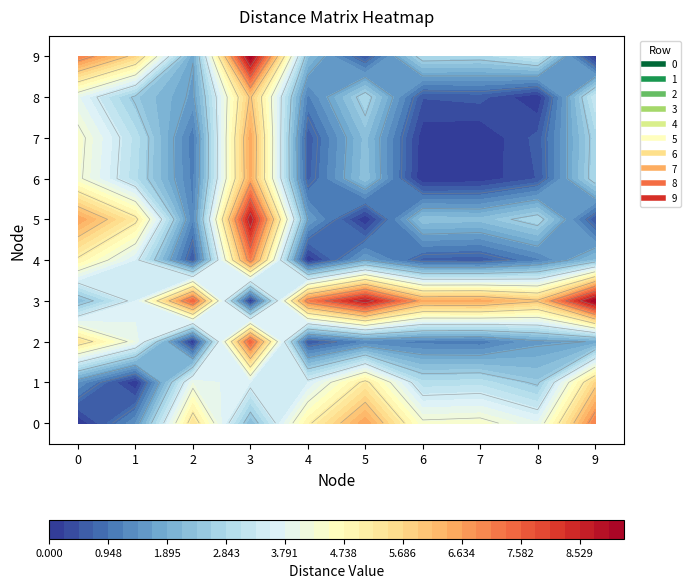

Rank the series by their maximum value, from lowest to highest.

1, 8, 6, 7, 4, 0, 2, 5, 3, 9